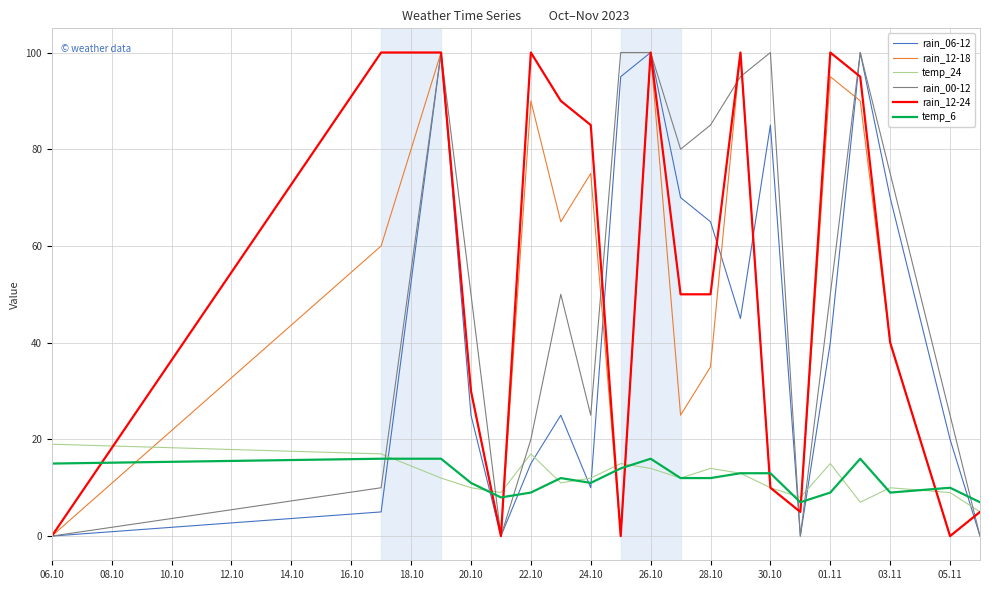

What is the maximum value shown in the chart?

100